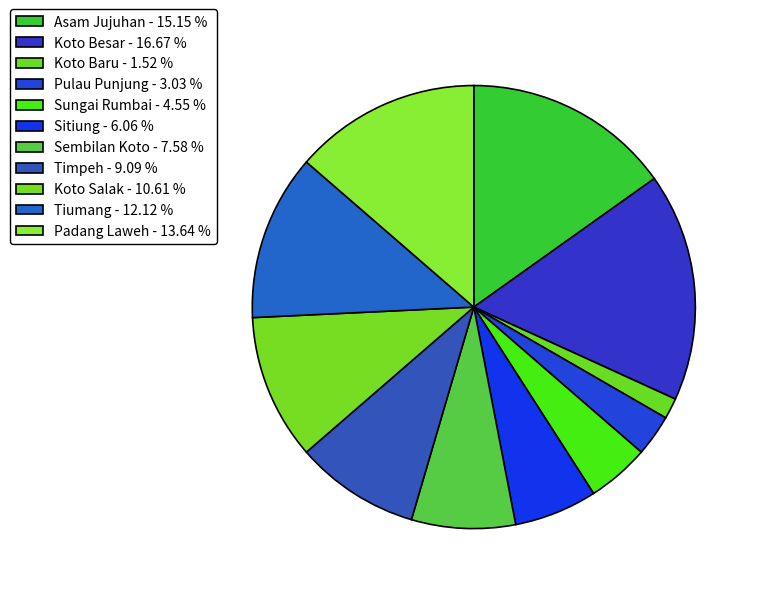

To the nearest percent, what is the difference between the largest and smallest slice percentages?

15%